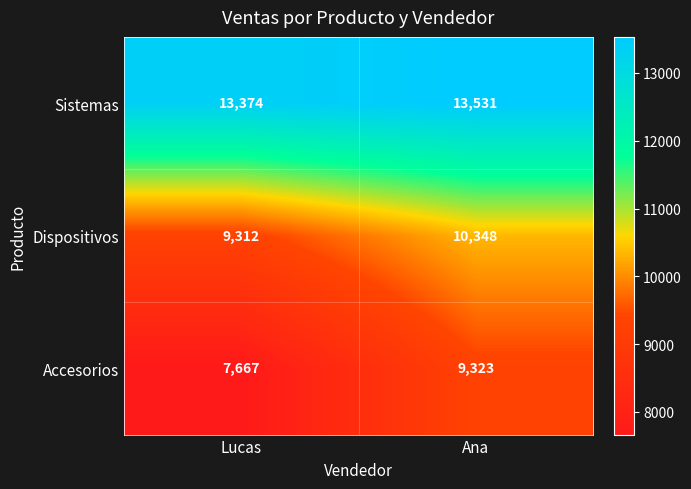

Between Lucas and Ana, which series saw the biggest shift?

Accesorios